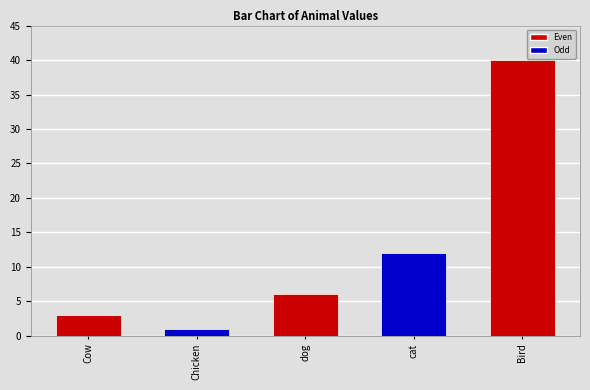

What is the sum of all values?

62